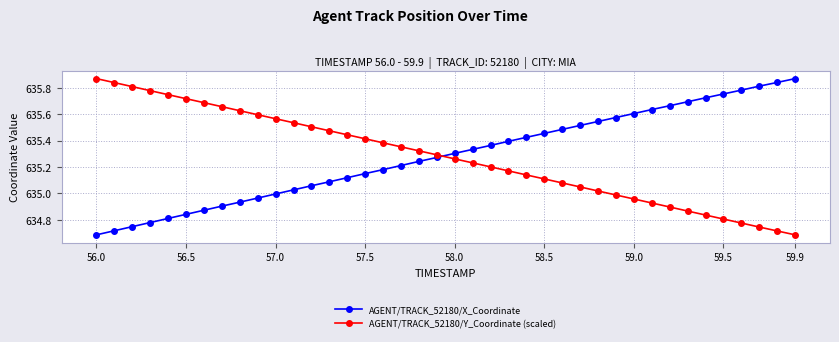

True or false: AGENT/TRACK_52180/Y_Coordinate (scaled) and AGENT/TRACK_52180/X_Coordinate cross at least once.

True